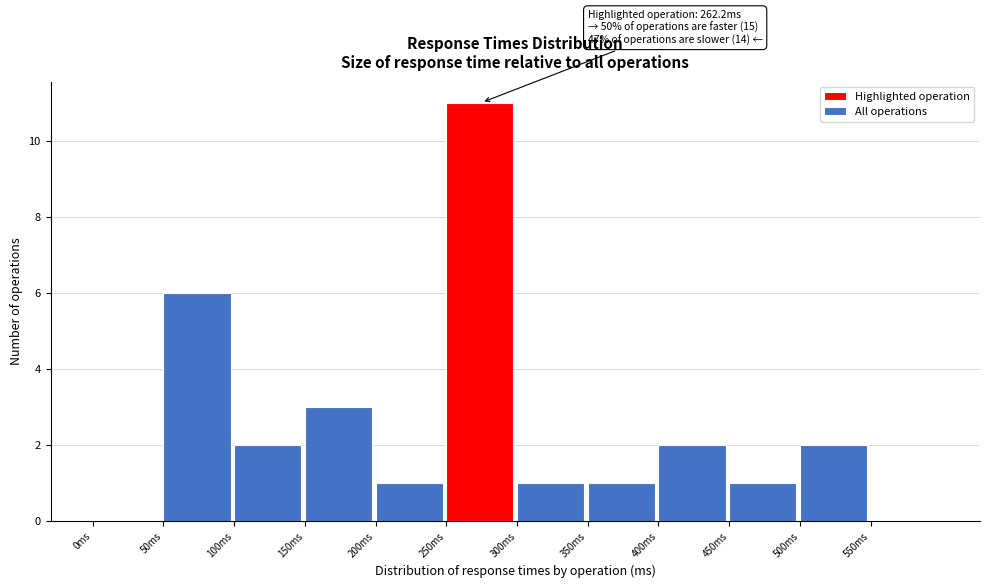

Over which range of the x-axis is the bar tallest?

250 to 300